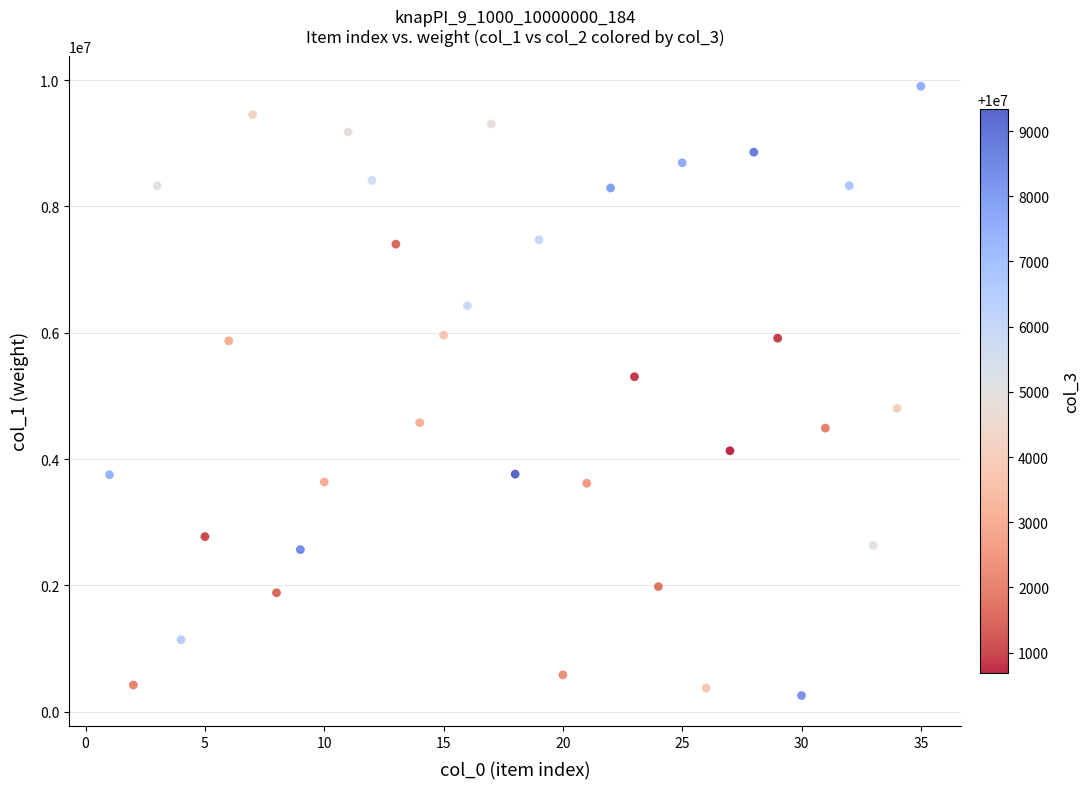

What is the range of X values (max minus min)?

34